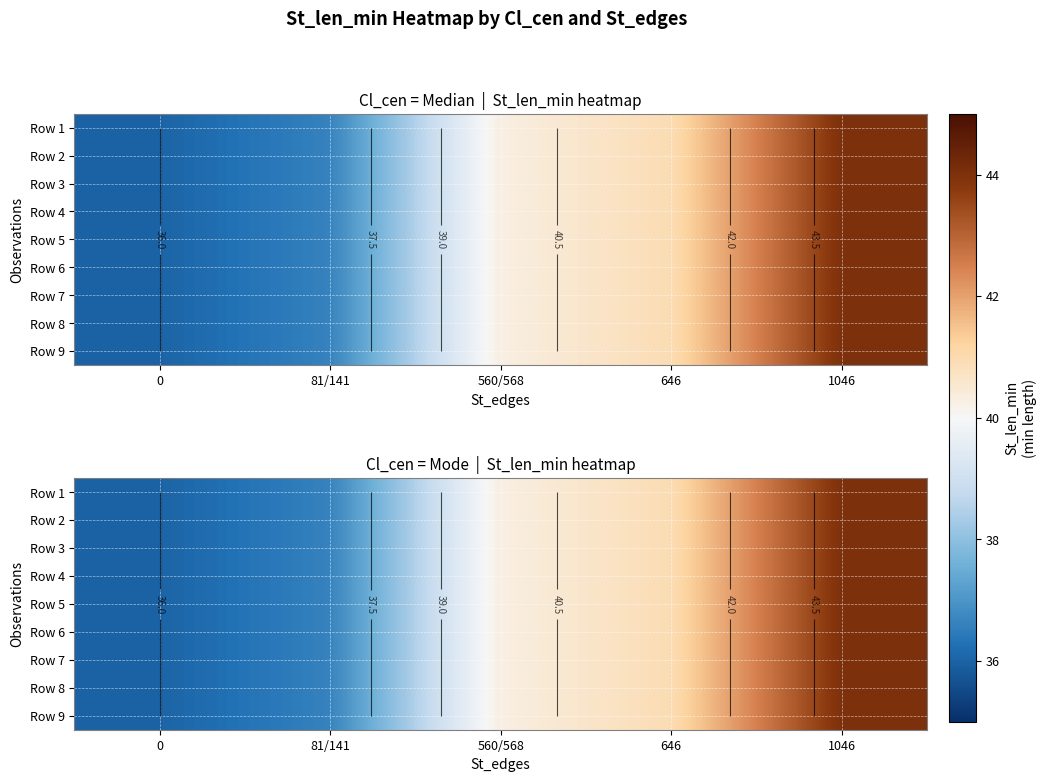

What is the maximum value for Row 5?

44.0